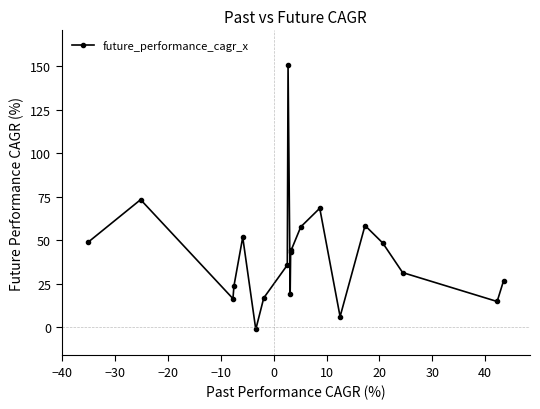

What is the greatest value displayed?

150.7